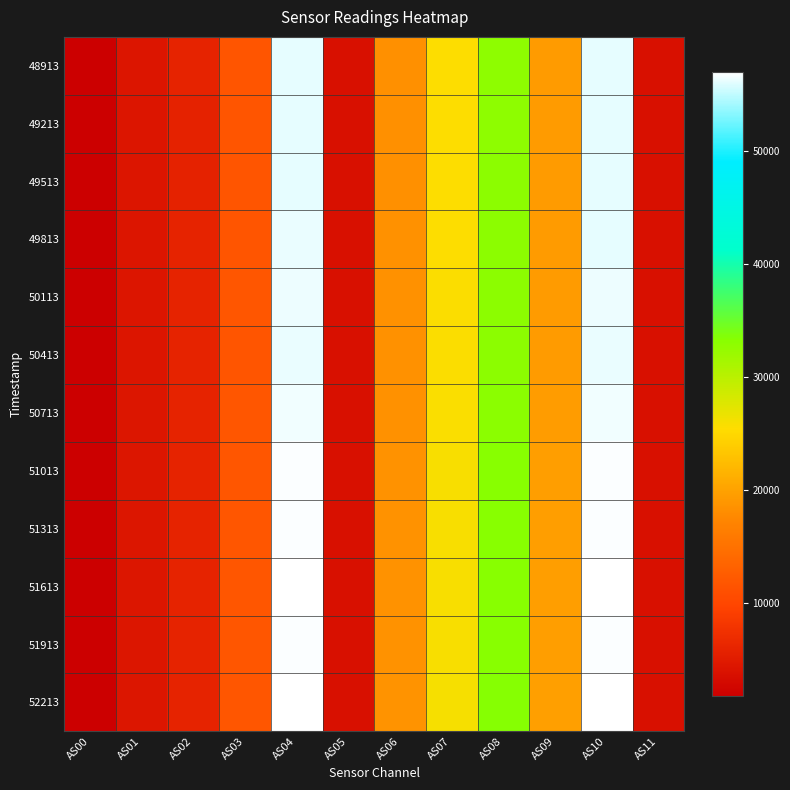

At AS03, list the series in order from largest to smallest.

52213, 51613, 51313, 51013, 51913, 50713, 50113, 50413, 49813, 49513, 49213, 48913